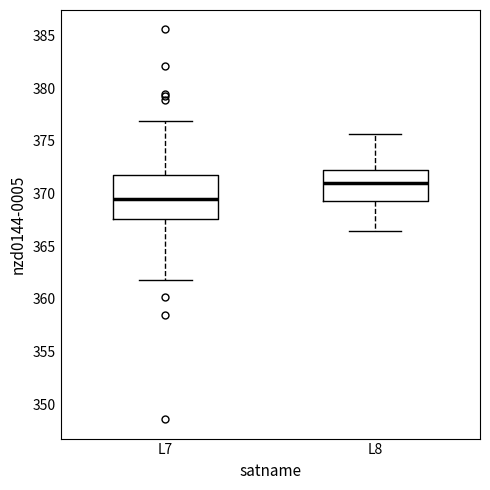

Reading left to right, read every box against the y-axis: the position of its median line, the range the box covers, and the ends of its whiskers. The values are not printed on the chart, so give them approximately, as read against the axis.

L7: median 369.5, box 367.5 to 372.0, whiskers 362.0 to 377.0
L8: median 371.0, box 369.5 to 372.0, whiskers 366.5 to 375.5